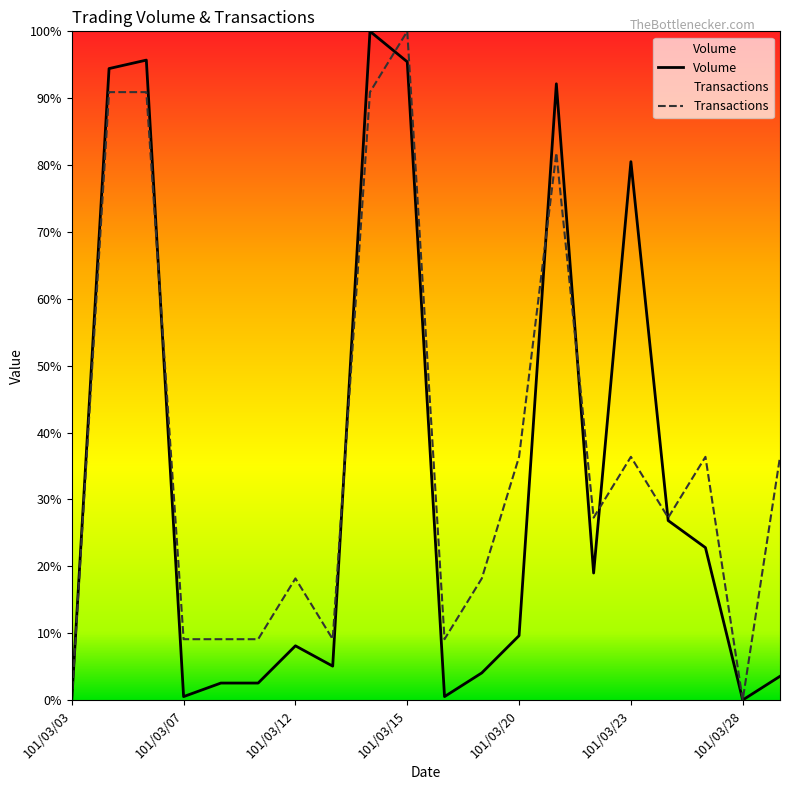

How many values in Volume are above zero?

18